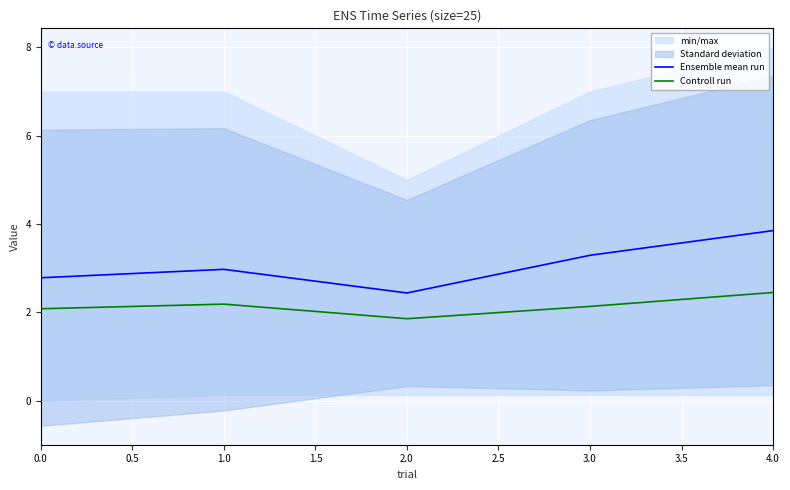

List the labels in order of Ensemble mean run value, largest first.

4.0, 3.0, 1.0, 0.0, 2.0